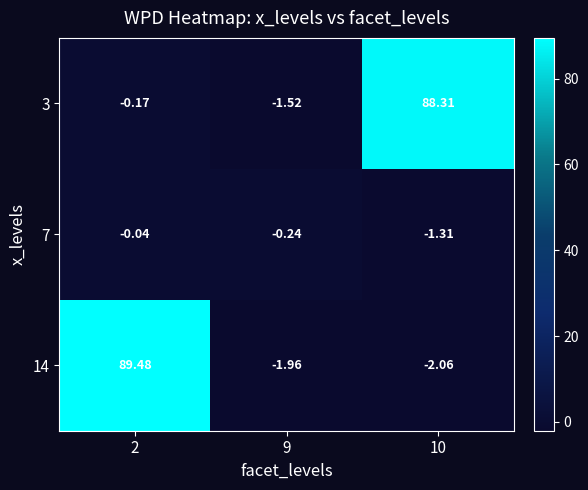

Count the number of data series in this chart.

3